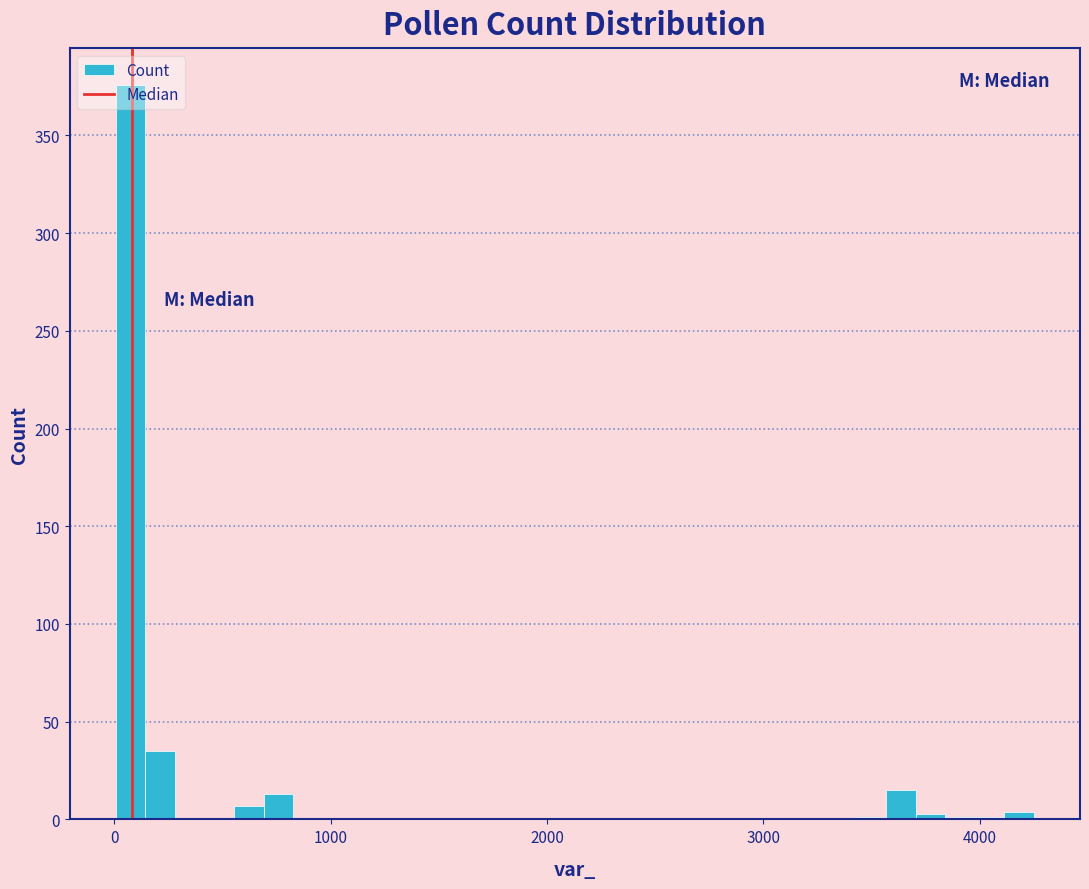

Read against the x-axis, roughly where is the centre of the tallest bar?

100